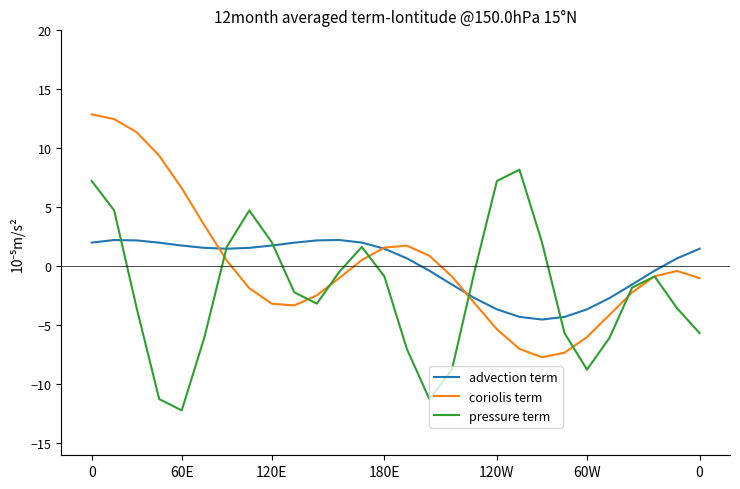

List the series in order of their peak value, highest first.

coriolis term, pressure term, advection term